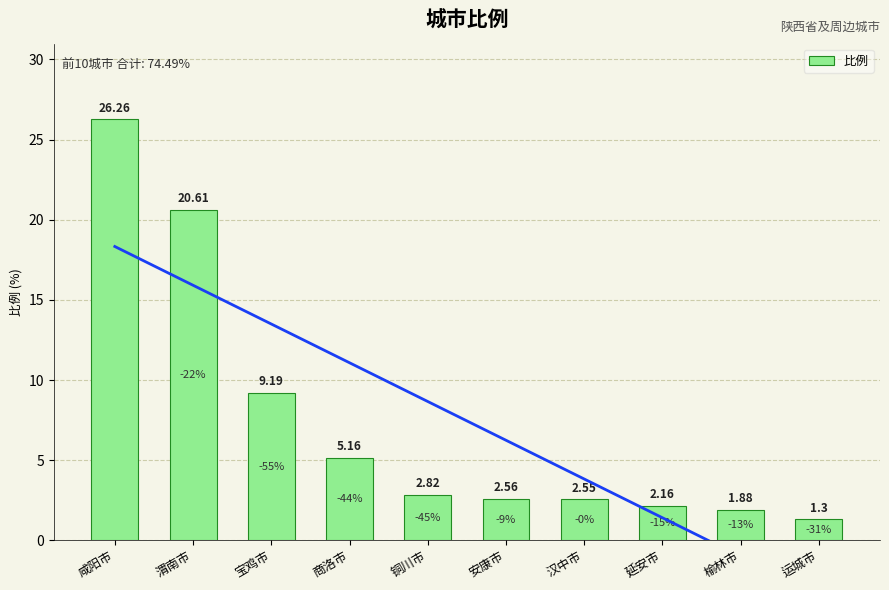

Rank the categories by value from lowest to highest.

运城市, 榆林市, 延安市, 汉中市, 安康市, 铜川市, 商洛市, 宝鸡市, 渭南市, 咸阳市